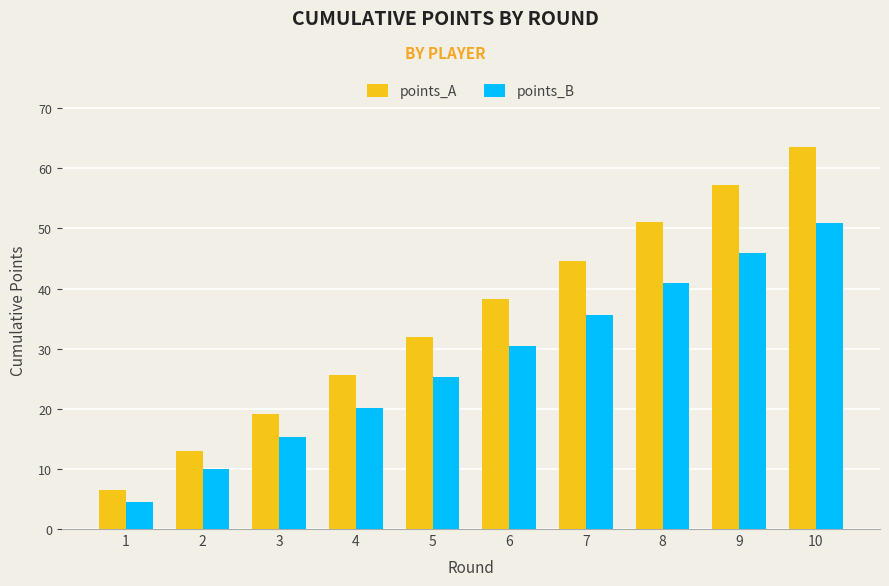

Rank the series by their maximum value, from lowest to highest.

points_B, points_A